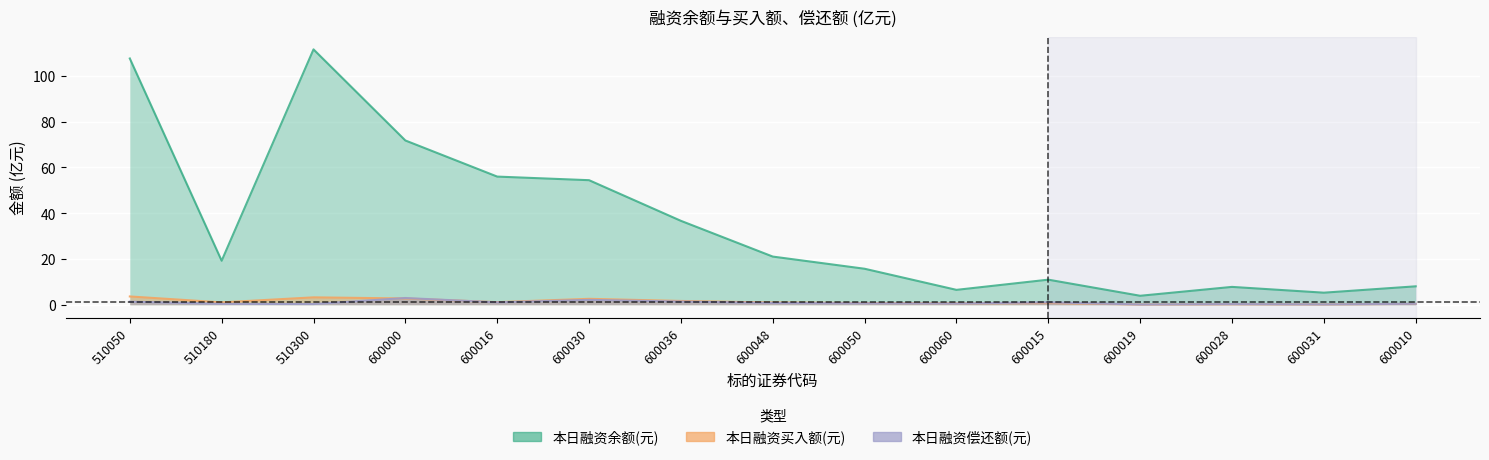

What are all the series names shown in the legend?

本日融资余额(元), 本日融资买入额(元), 本日融资偿还额(元)